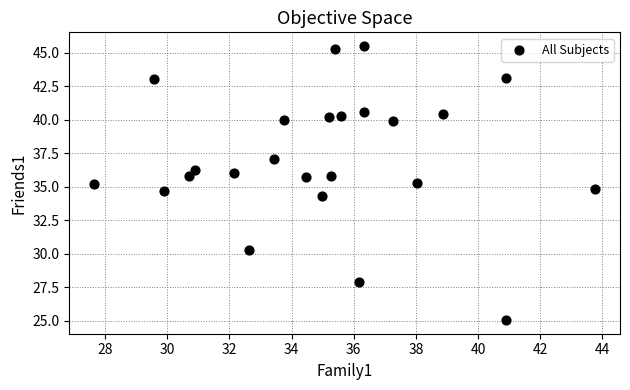

What is the range of X values (max minus min)?

16.1